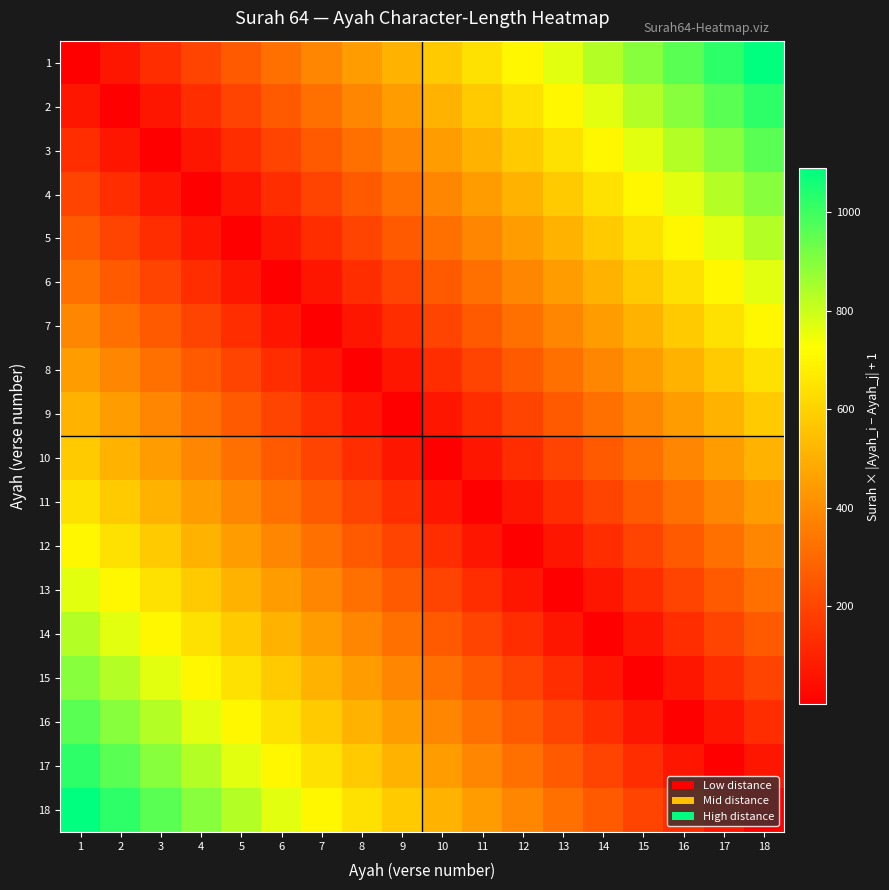

Reading left to right, list all the values displayed in this chart.

1: 1=1	2=65	3=129	4=193	5=257	6=321	7=385	8=449	9=513	10=577	11=641	12=705	13=769	14=833	15=897	16=961	17=1025	18=1089
2: 1=65	2=1	3=65	4=129	5=193	6=257	7=321	8=385	9=449	10=513	11=577	12=641	13=705	14=769	15=833	16=897	17=961	18=1025
3: 1=129	2=65	3=1	4=65	5=129	6=193	7=257	8=321	9=385	10=449	11=513	12=577	13=641	14=705	15=769	16=833	17=897	18=961
4: 1=193	2=129	3=65	4=1	5=65	6=129	7=193	8=257	9=321	10=385	11=449	12=513	13=577	14=641	15=705	16=769	17=833	18=897
5: 1=257	2=193	3=129	4=65	5=1	6=65	7=129	8=193	9=257	10=321	11=385	12=449	13=513	14=577	15=641	16=705	17=769	18=833
6: 1=321	2=257	3=193	4=129	5=65	6=1	7=65	8=129	9=193	10=257	11=321	12=385	13=449	14=513	15=577	16=641	17=705	18=769
7: 1=385	2=321	3=257	4=193	5=129	6=65	7=1	8=65	9=129	10=193	11=257	12=321	13=385	14=449	15=513	16=577	17=641	18=705
8: 1=449	2=385	3=321	4=257	5=193	6=129	7=65	8=1	9=65	10=129	11=193	12=257	13=321	14=385	15=449	16=513	17=577	18=641
9: 1=513	2=449	3=385	4=321	5=257	6=193	7=129	8=65	9=1	10=65	11=129	12=193	13=257	14=321	15=385	16=449	17=513	18=577
10: 1=577	2=513	3=449	4=385	5=321	6=257	7=193	8=129	9=65	10=1	11=65	12=129	13=193	14=257	15=321	16=385	17=449	18=513
11: 1=641	2=577	3=513	4=449	5=385	6=321	7=257	8=193	9=129	10=65	11=1	12=65	13=129	14=193	15=257	16=321	17=385	18=449
12: 1=705	2=641	3=577	4=513	5=449	6=385	7=321	8=257	9=193	10=129	11=65	12=1	13=65	14=129	15=193	16=257	17=321	18=385
13: 1=769	2=705	3=641	4=577	5=513	6=449	7=385	8=321	9=257	10=193	11=129	12=65	13=1	14=65	15=129	16=193	17=257	18=321
14: 1=833	2=769	3=705	4=641	5=577	6=513	7=449	8=385	9=321	10=257	11=193	12=129	13=65	14=1	15=65	16=129	17=193	18=257
15: 1=897	2=833	3=769	4=705	5=641	6=577	7=513	8=449	9=385	10=321	11=257	12=193	13=129	14=65	15=1	16=65	17=129	18=193
16: 1=961	2=897	3=833	4=769	5=705	6=641	7=577	8=513	9=449	10=385	11=321	12=257	13=193	14=129	15=65	16=1	17=65	18=129
17: 1=1025	2=961	3=897	4=833	5=769	6=705	7=641	8=577	9=513	10=449	11=385	12=321	13=257	14=193	15=129	16=65	17=1	18=65
18: 1=1089	2=1025	3=961	4=897	5=833	6=769	7=705	8=641	9=577	10=513	11=449	12=385	13=321	14=257	15=193	16=129	17=65	18=1